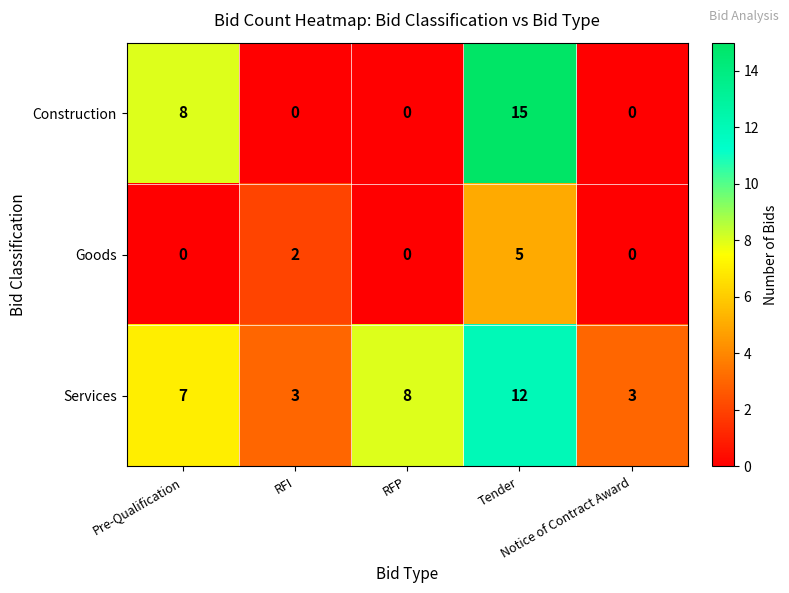

What is the highest value of the Construction series?

15